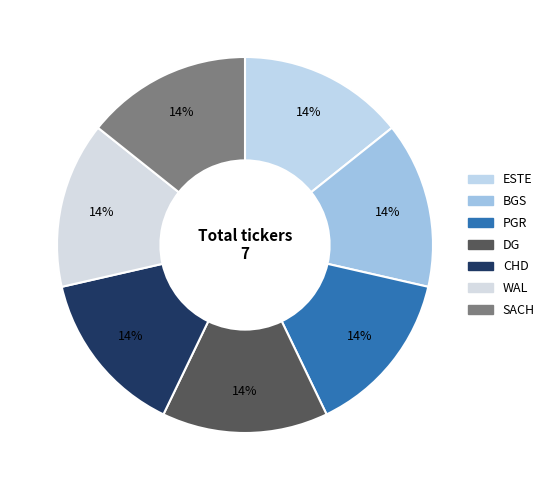

Which has a higher value, DG or BGS?

DG